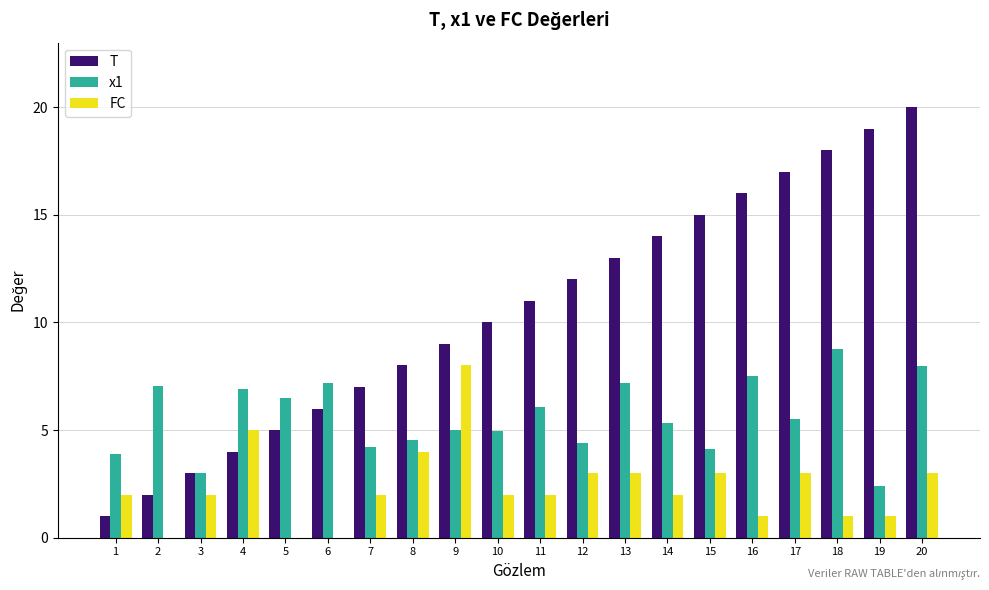

Is it true that FC equals 0.0 at 6?

True